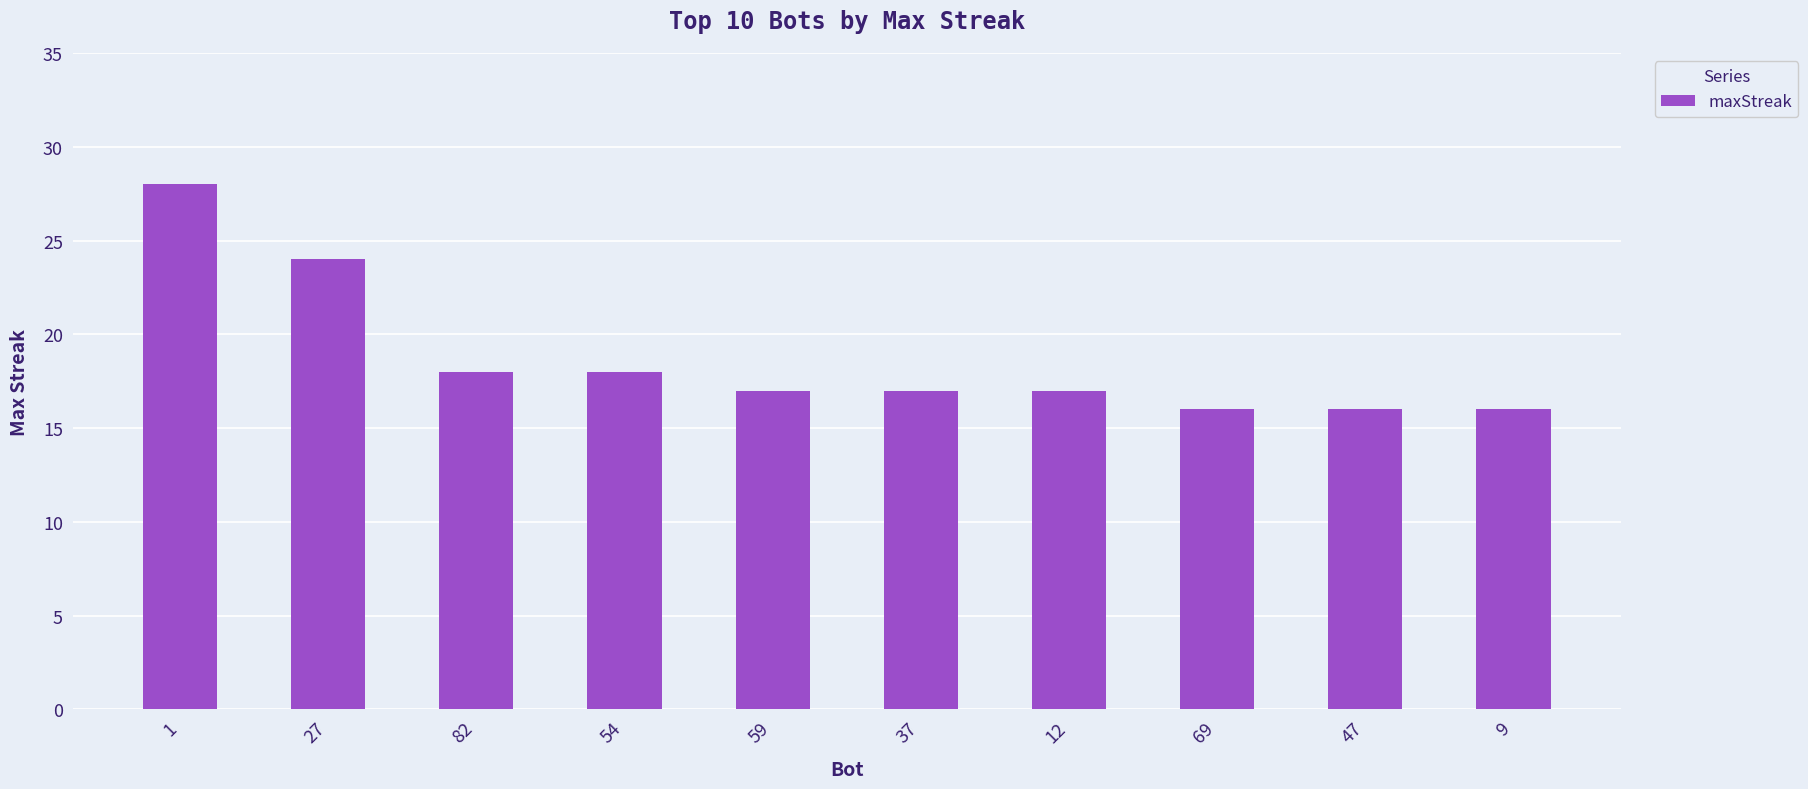

Reading right to left, transcribe all the data shown in this chart.

16	16	16	17	17	17	18	18	24	28